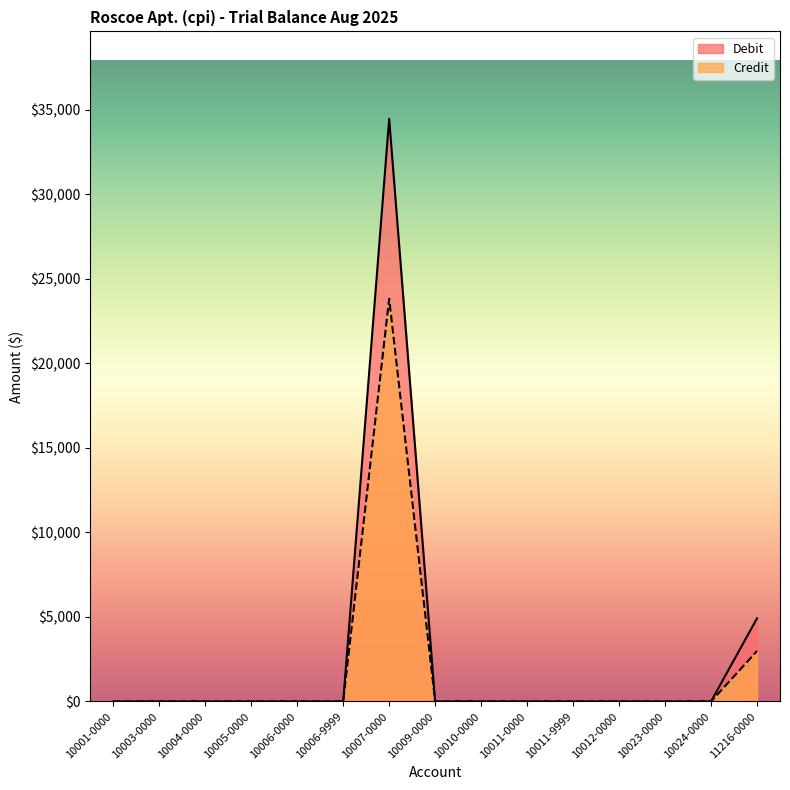

Reading right to left, extract all data points from this chart.

Debit: 11216-0000=4917.9	10024-0000=0.0	10023-0000=0.0	10012-0000=0.0	10011-9999=0.0	10011-0000=0.0	10010-0000=0.0	10009-0000=0.0	10007-0000=34467.9	10006-9999=0.0	10006-0000=0.0	10005-0000=0.0	10004-0000=0.0	10003-0000=0.0	10001-0000=0.0
Credit: 11216-0000=2984.9	10024-0000=0.0	10023-0000=0.0	10012-0000=0.0	10011-9999=0.0	10011-0000=0.0	10010-0000=0.0	10009-0000=0.0	10007-0000=23822.3	10006-9999=0.0	10006-0000=0.0	10005-0000=0.0	10004-0000=0.0	10003-0000=0.0	10001-0000=0.0